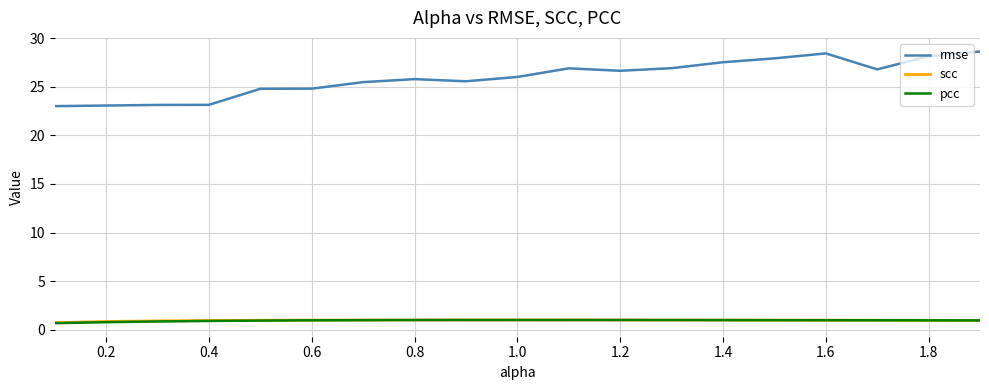

What is the greatest value displayed?

28.6